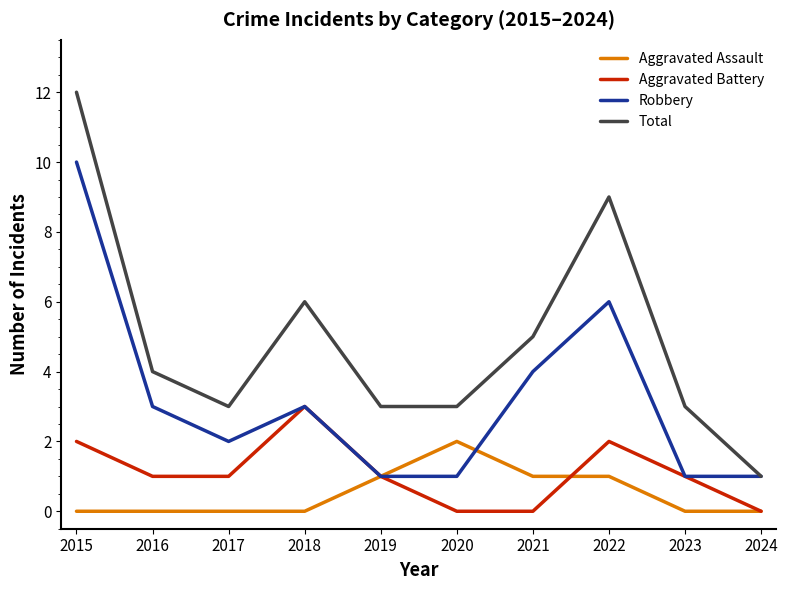

At 2020, list the series in order from largest to smallest.

Total, Aggravated Assault, Robbery, Aggravated Battery